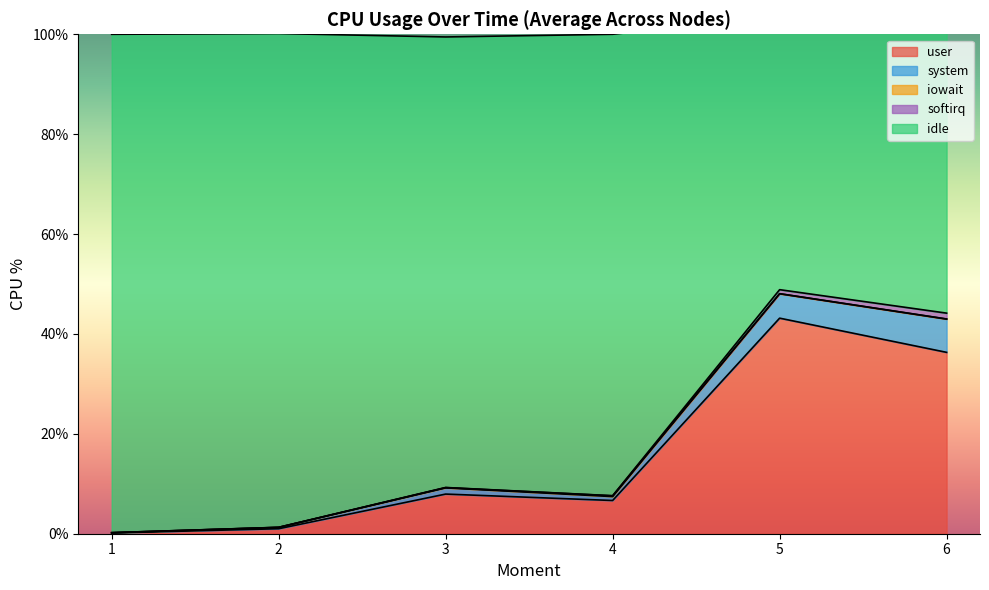

The value of user at 6 is 36.3. True or false?

True